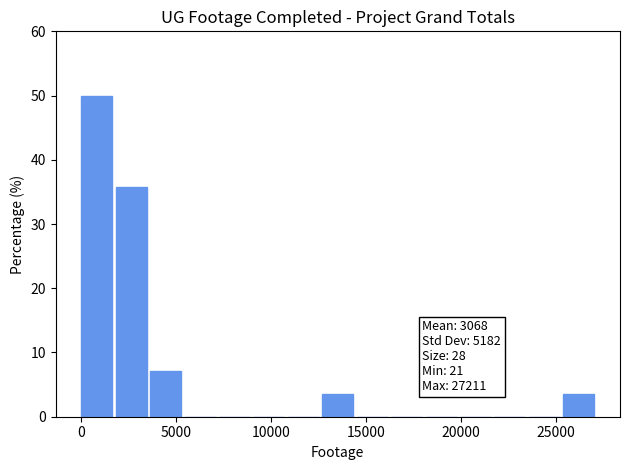

Read against the x-axis, roughly where is the centre of the tallest bar?

1000